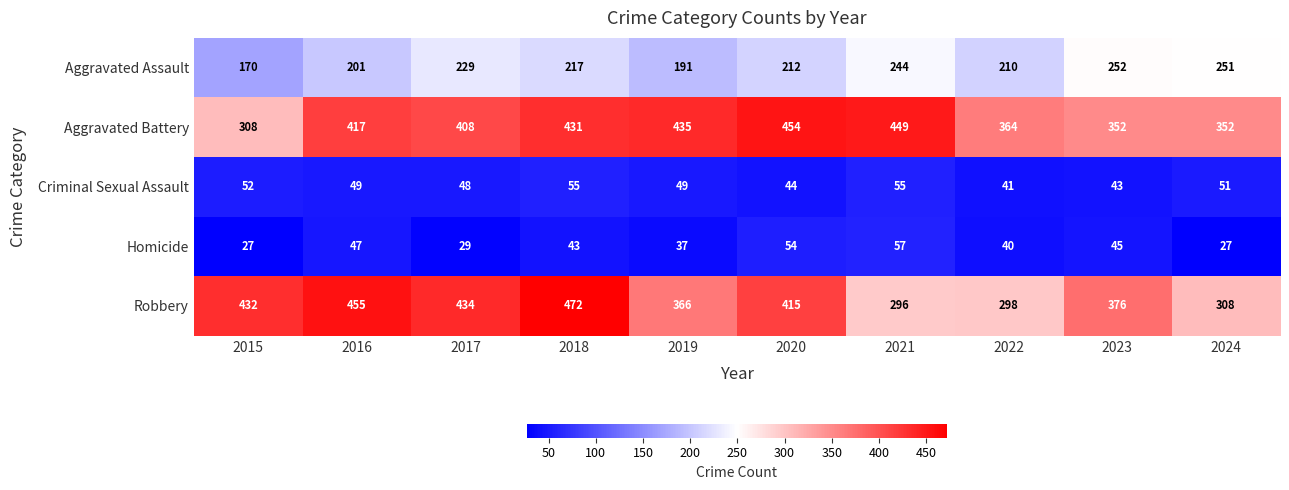

At which category is the sum across all series the highest?

2018